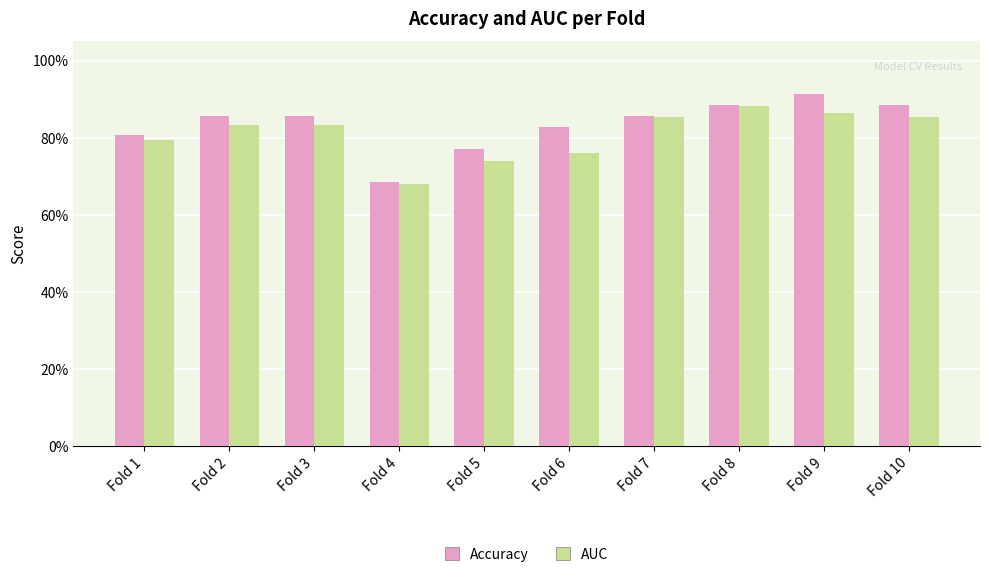

Is the value of AUC at Fold 8 greater than the value of Accuracy at Fold 6?

Yes